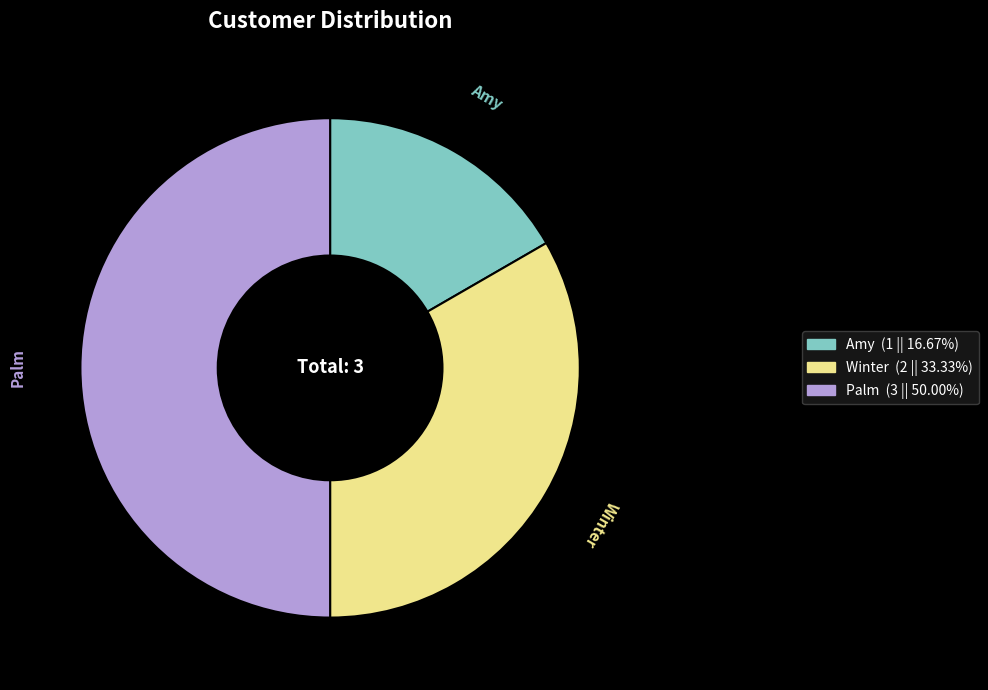

Which slice is the smallest?

Amy